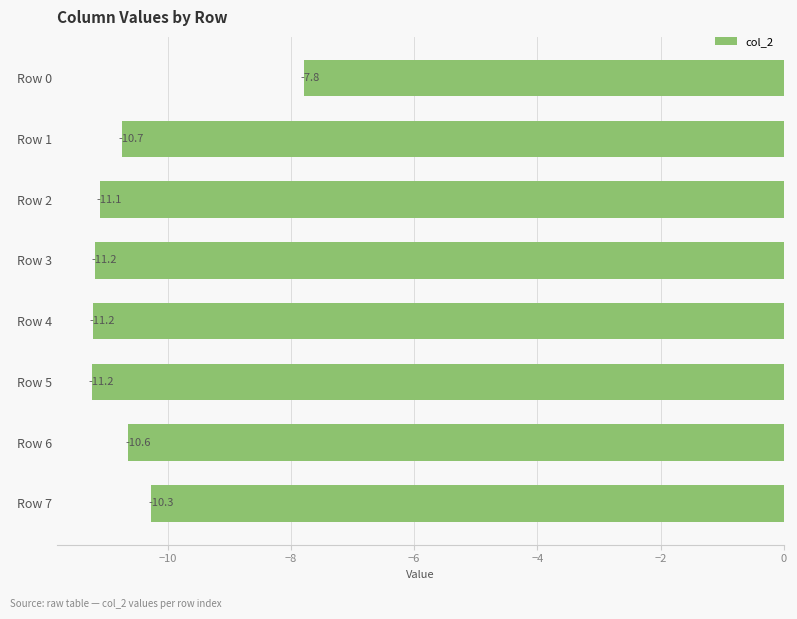

Does the chart contain stacked bars?

No